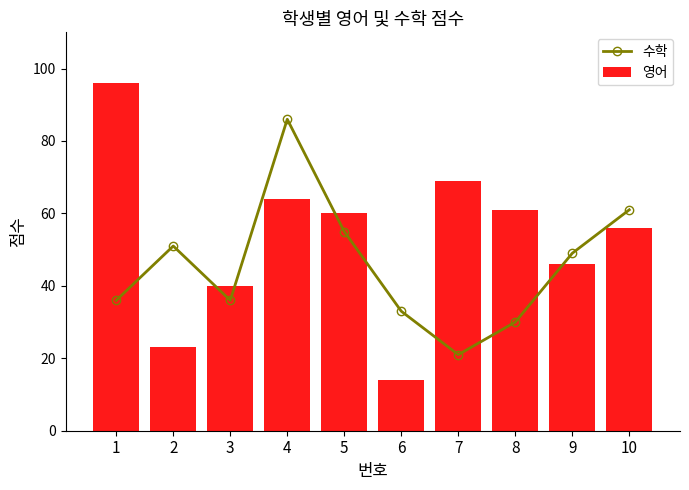

What is the total value across all series at 9?

95